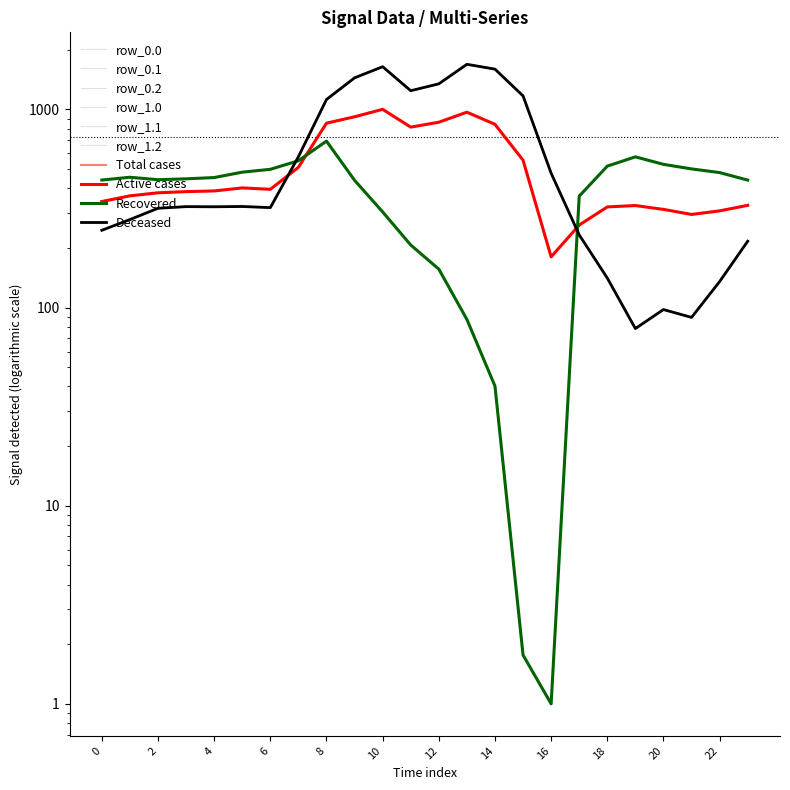

What is the difference between the row_0.2 values at 17 and 8?

327.1